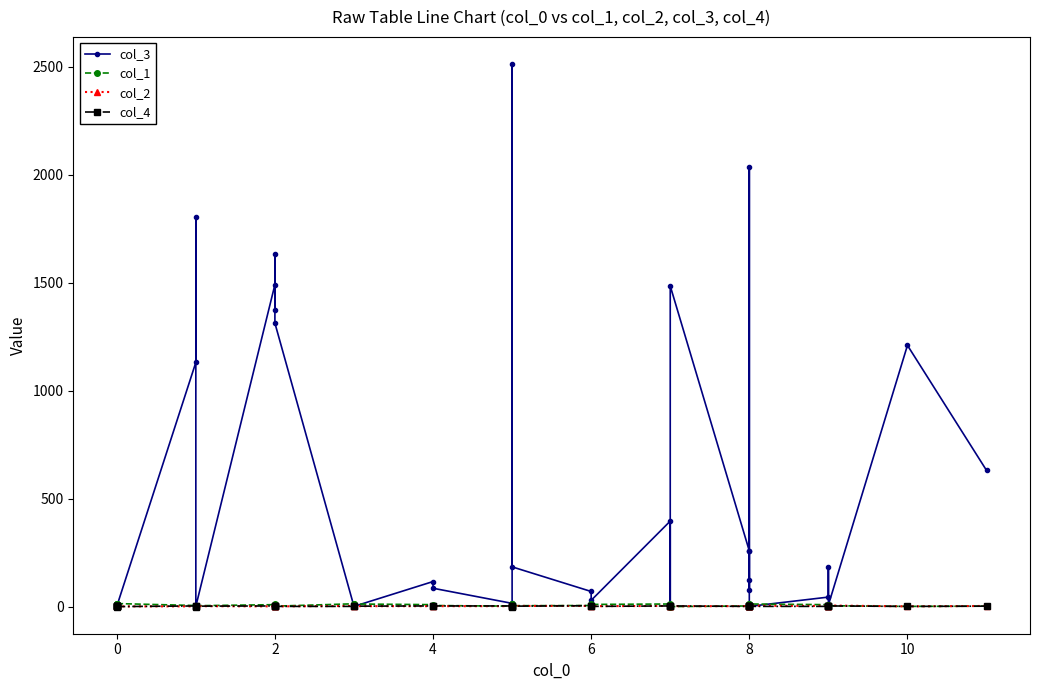

How many interior local peaks does the col_1 series have?

9